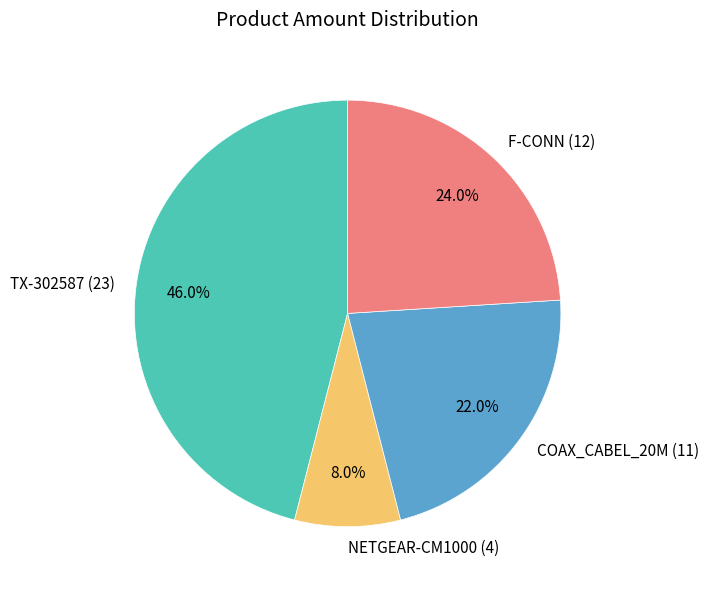

Count the number of slices in the pie.

4